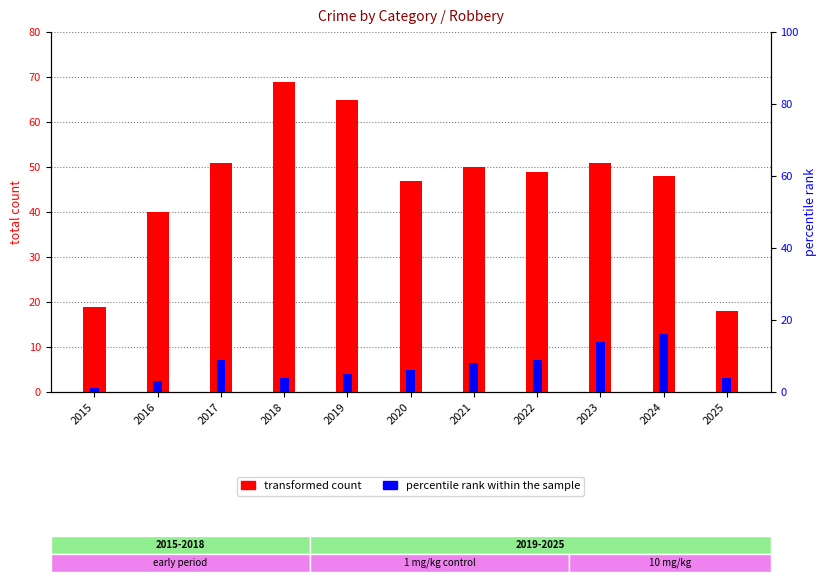

What is the total value across all series at 2019?

70